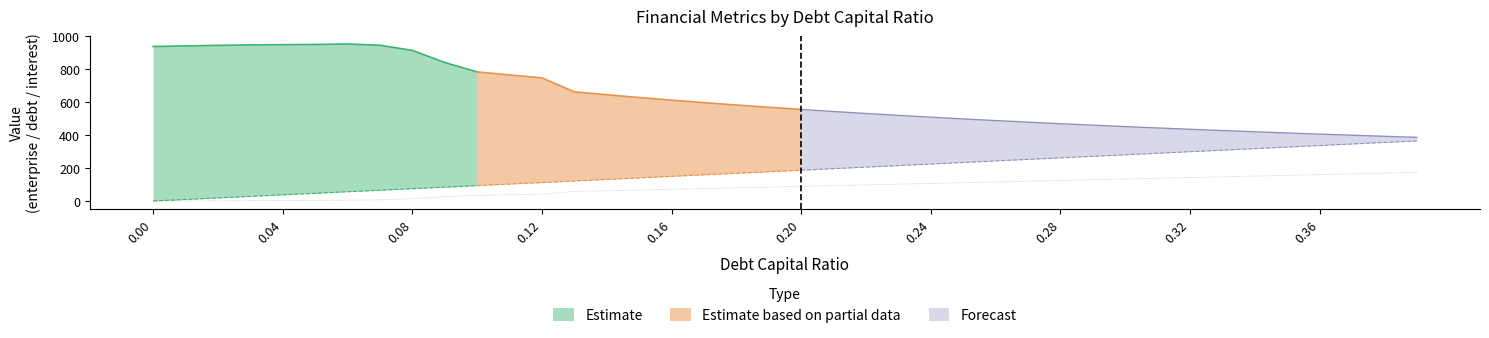

Reading right to left, transcribe all the data shown in this chart.

enterprise_value: 386.2	392.5	399.0	405.7	412.7	419.9	427.3	435.0	443.0	451.3	459.9	468.9	478.2	487.9	498.0	508.5	519.4	530.9	542.8	555.4	568.5	582.2	596.6	611.8	627.7	644.5	662.2	746.9	764.6	783.3	840.2	913.8	944.8	952.5	949.9	948.4	947.2	944.4	940.8	937.3
debt: 364.6	355.3	345.9	336.6	327.2	317.9	308.5	299.2	289.8	280.5	271.1	261.8	252.4	243.1	233.7	224.4	215.0	205.7	196.3	187.0	177.6	168.3	158.9	149.6	140.2	130.9	121.5	112.2	102.8	93.5	84.1	74.8	65.4	56.1	46.7	37.4	28.0	18.7	9.3	0.0
interest_expense: 57.8	56.3	54.8	53.3	51.8	50.4	48.9	47.4	45.9	44.4	43.0	41.5	40.0	38.5	37.0	35.6	34.1	32.6	31.1	29.6	28.1	26.7	25.2	23.7	22.2	20.7	19.3	13.8	12.6	11.5	8.7	4.6	2.4	1.6	1.3	1.0	0.7	0.4	0.2	0.0